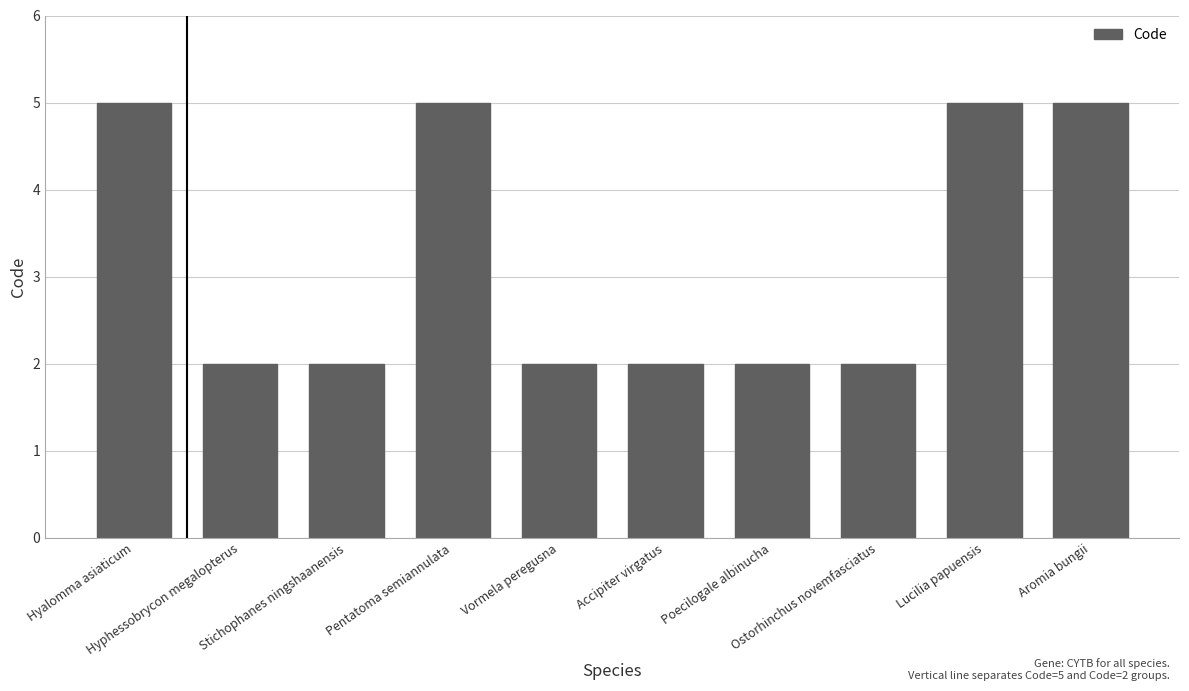

How many categories are shown in the chart?

10